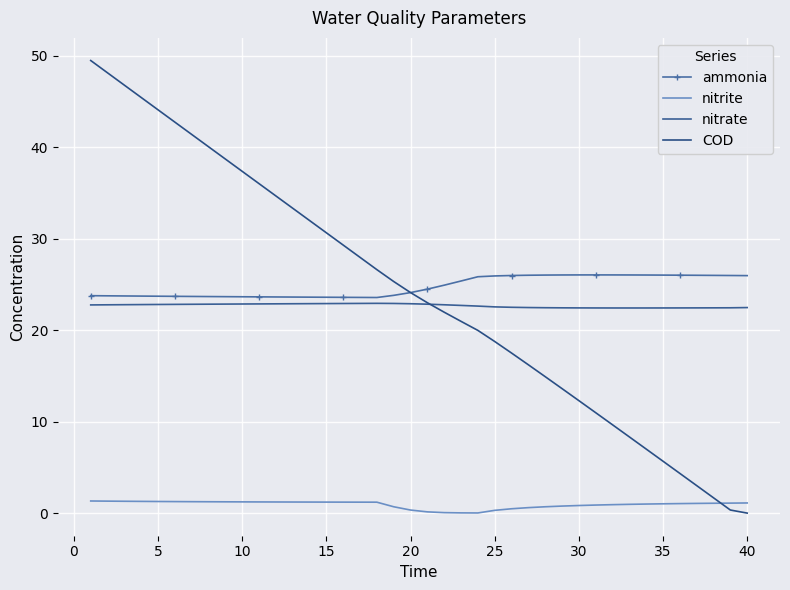

Reading right to left, what are all the values shown in this chart?

ammonia: 26.0	26.0	26.0	26.0	26.0	26.0	26.0	26.0	26.1	26.1	26.1	26.0	26.0	26.0	26.0	25.9	25.9	25.4	24.9	24.5	24.1	23.8	23.6	23.6	23.6	23.6	23.6	23.6	23.6	23.7	23.7	23.7	23.7	23.7	23.7	23.7	23.7	23.8	23.8	23.8
nitrite: 1.1	1.1	1.1	1.1	1.0	1.0	1.0	1.0	0.9	0.9	0.8	0.8	0.7	0.6	0.5	0.3	0.0	0.0	0.1	0.1	0.3	0.7	1.2	1.2	1.2	1.2	1.2	1.2	1.2	1.2	1.2	1.2	1.2	1.3	1.3	1.3	1.3	1.3	1.3	1.3
nitrate: 22.5	22.5	22.5	22.4	22.4	22.4	22.4	22.4	22.4	22.4	22.4	22.5	22.5	22.5	22.5	22.6	22.6	22.7	22.8	22.9	22.9	22.9	22.9	22.9	22.9	22.9	22.9	22.9	22.9	22.9	22.9	22.9	22.9	22.8	22.8	22.8	22.8	22.8	22.8	22.8
COD: 0.0	0.3	1.7	3.0	4.3	5.7	7.0	8.3	9.7	11.0	12.3	13.6	14.9	16.2	17.5	18.8	20.0	21.0	22.0	23.0	24.1	25.3	26.6	28.0	29.3	30.7	32.0	33.3	34.7	36.0	37.4	38.7	40.1	41.4	42.8	44.1	45.5	46.8	48.2	49.5